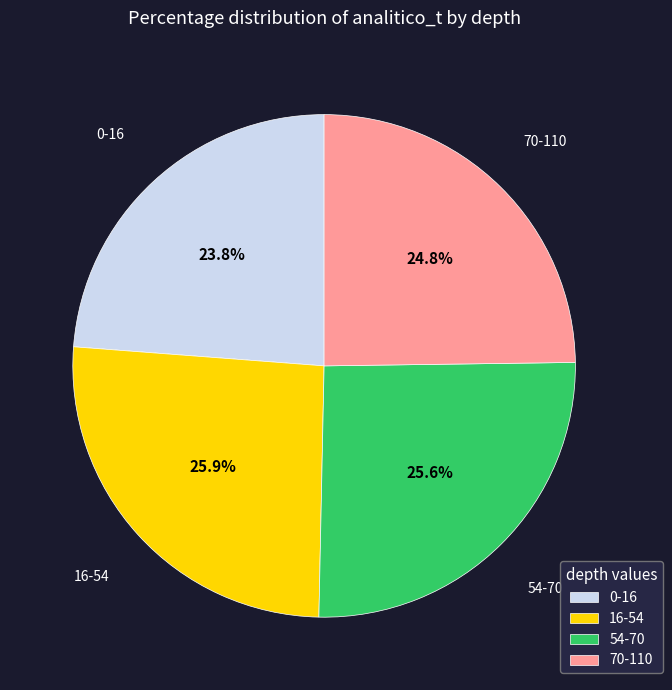

How much of the chart is everything except 16-54?

74.1%